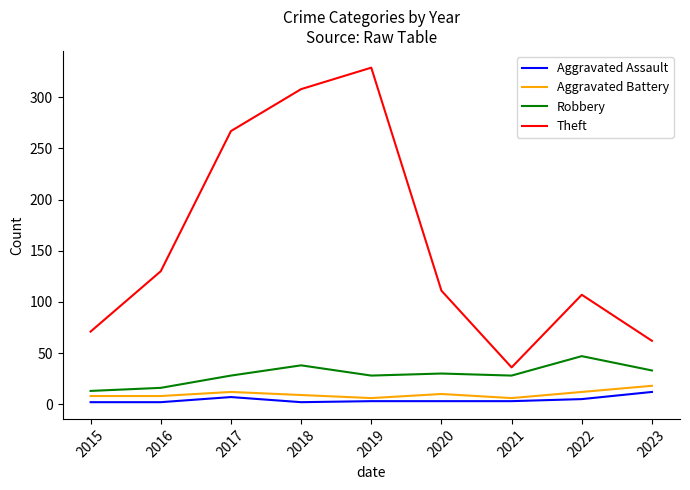

Where is the first local maximum for Robbery?

2018